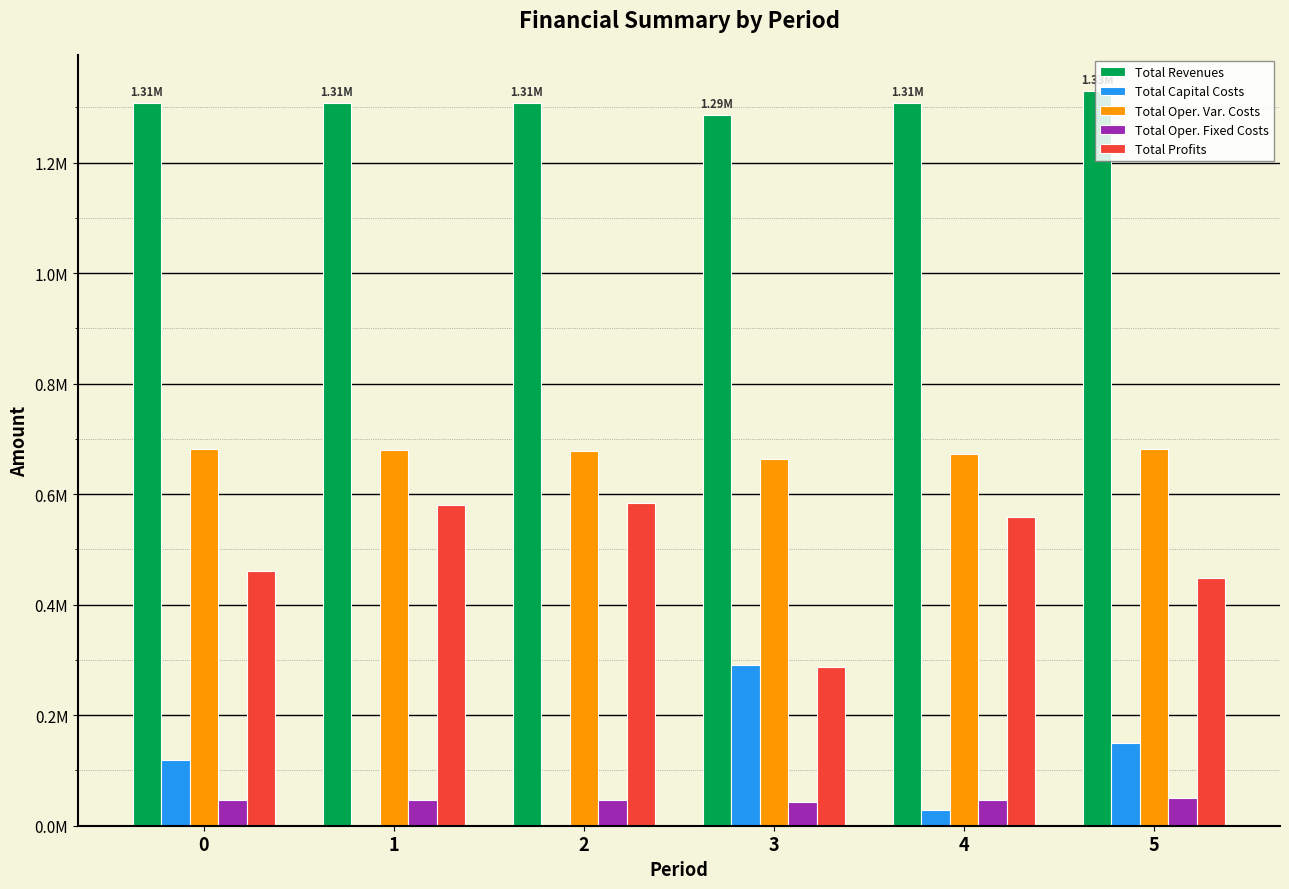

What are all the series names shown in the legend?

Total Revenues, Total Capital Costs, Total Oper. Var. Costs, Total Oper. Fixed Costs, Total Profits